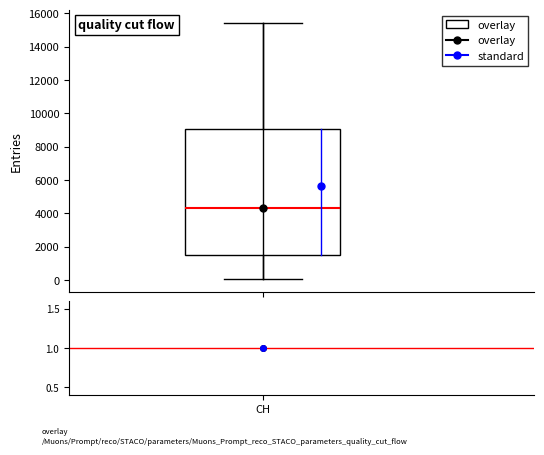

Transcribe this box plot: give where the median line is, the range the box spans, and where the two whiskers end, as read against the y-axis. The values are not printed on the chart, so give them approximately, as read against the axis.

median 4400, box 1400 to 9000, whiskers 0 to 15400